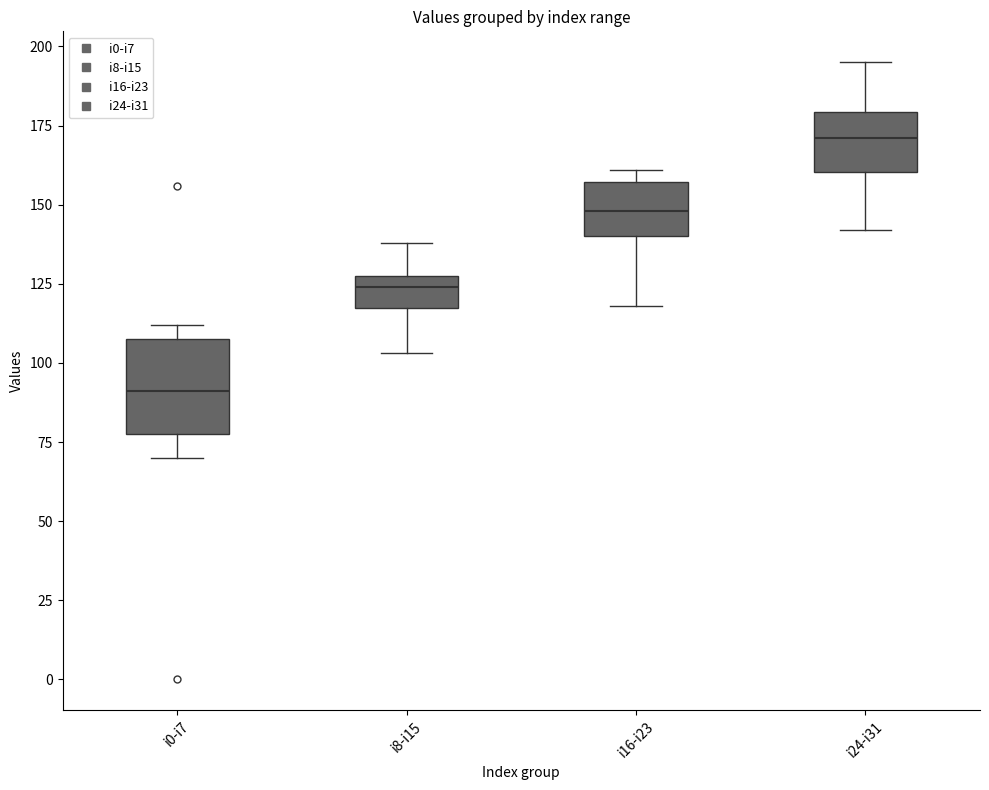

Where is the lower edge of the box for i0-i7 on the y-axis? The values are not printed on the chart, so give them approximately, as read against the axis.

80